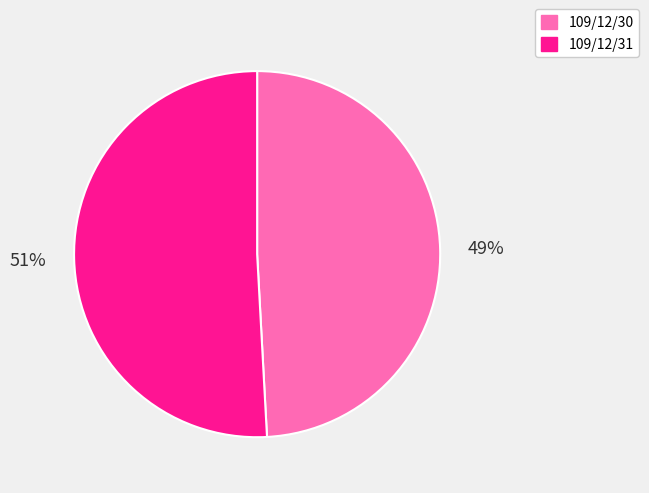

What percentage is the 109/12/30 slice, to the nearest percent?

49%